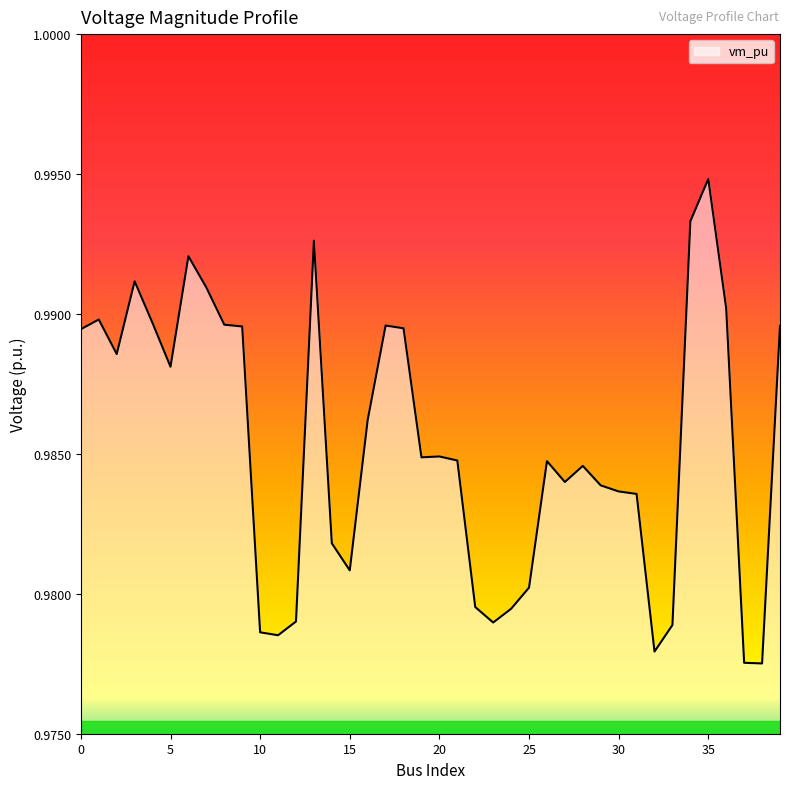

What is the greatest value displayed?

1.0